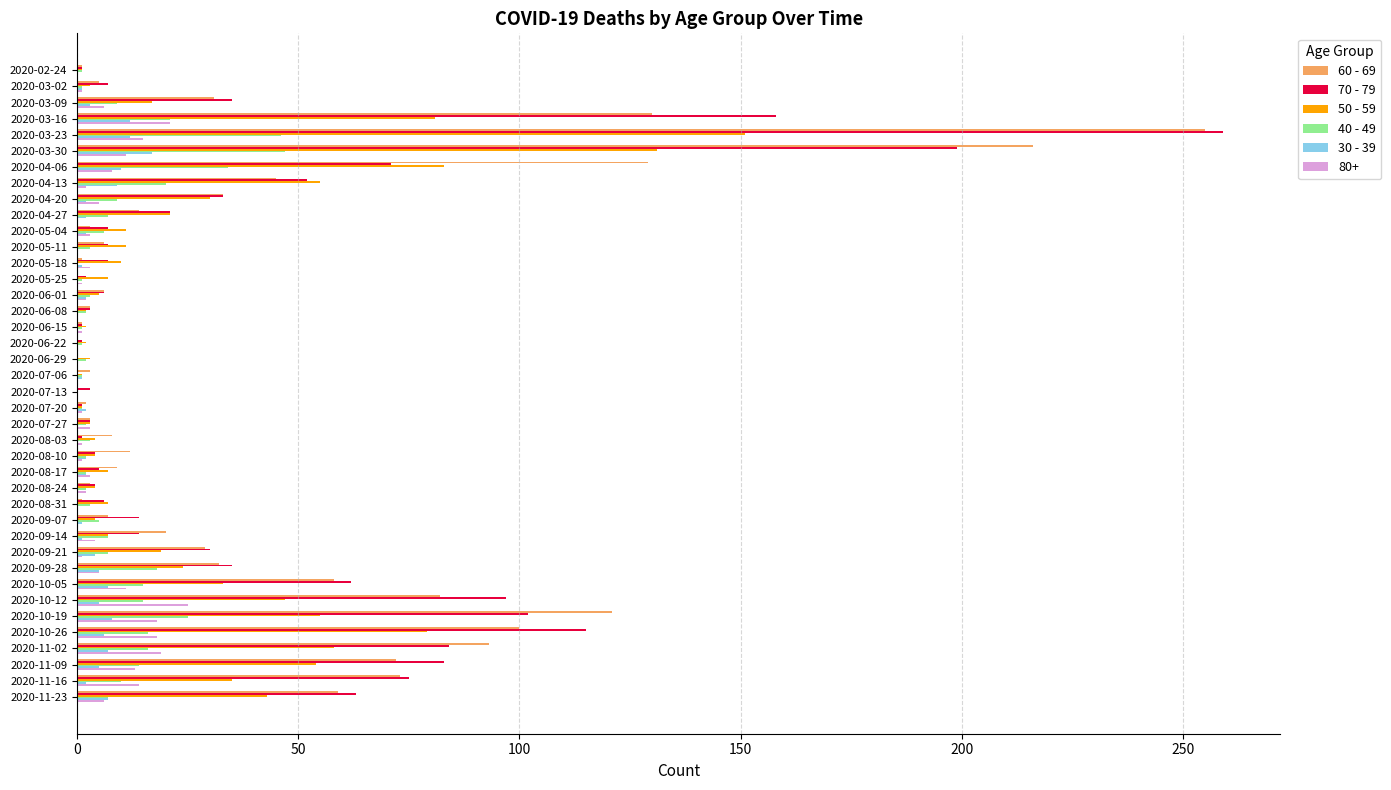

Is the value of 80+ at 2020-03-23 greater than the value of 60 - 69 at 2020-03-16?

No